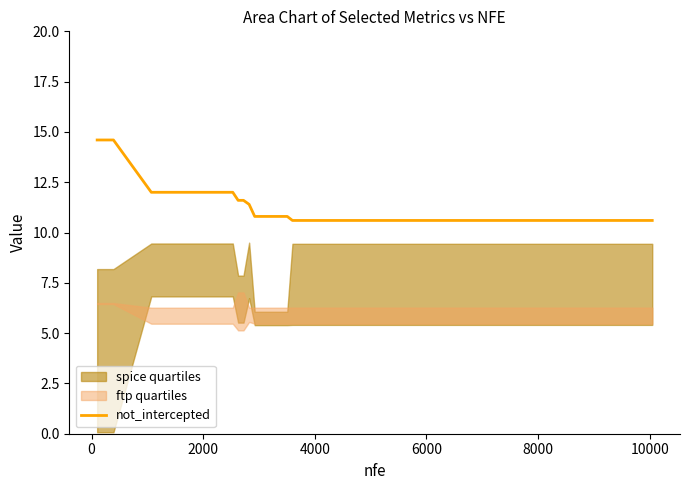

What is the lowest value of the not_intercepted series?

10.6